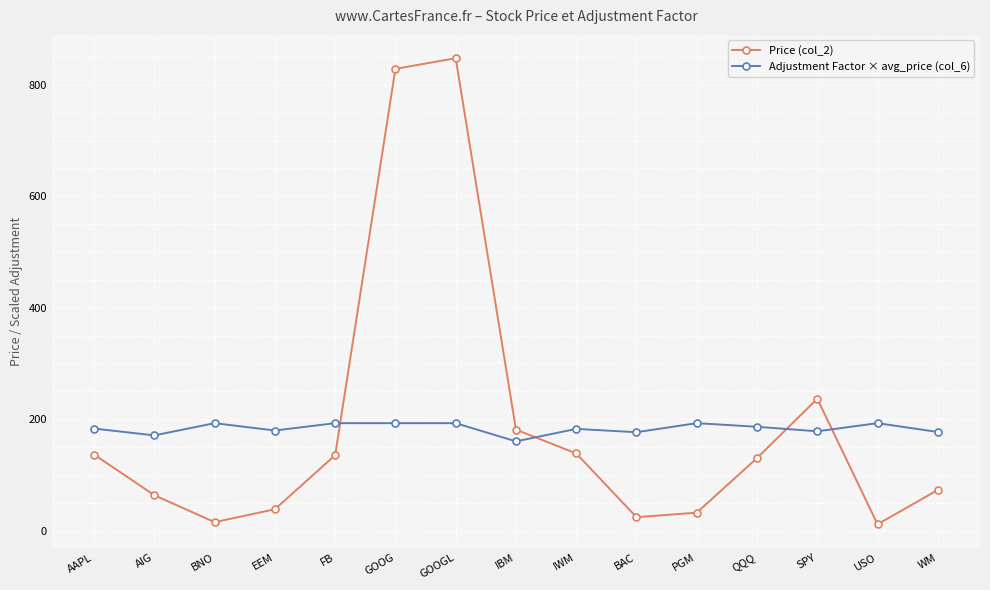

Is this an area chart (filled region under the line)?

No